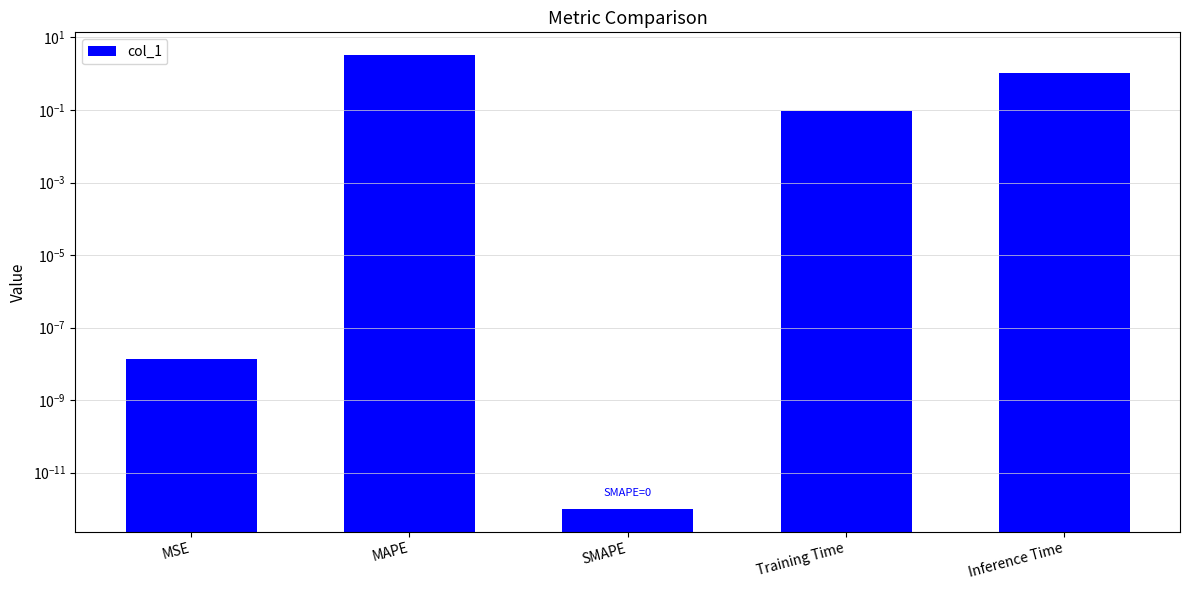

List the labels in order of value, smallest first.

SMAPE, MSE, Training Time, Inference Time, MAPE